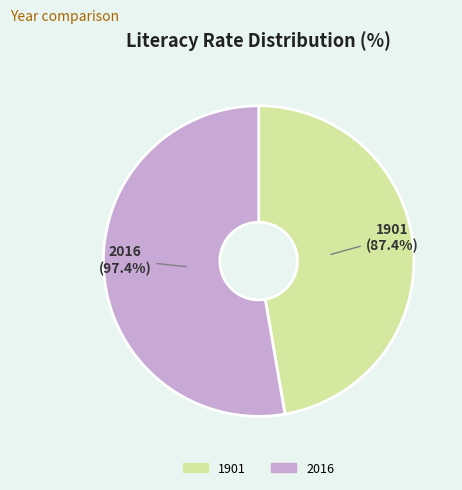

How many slices are in this pie chart?

2